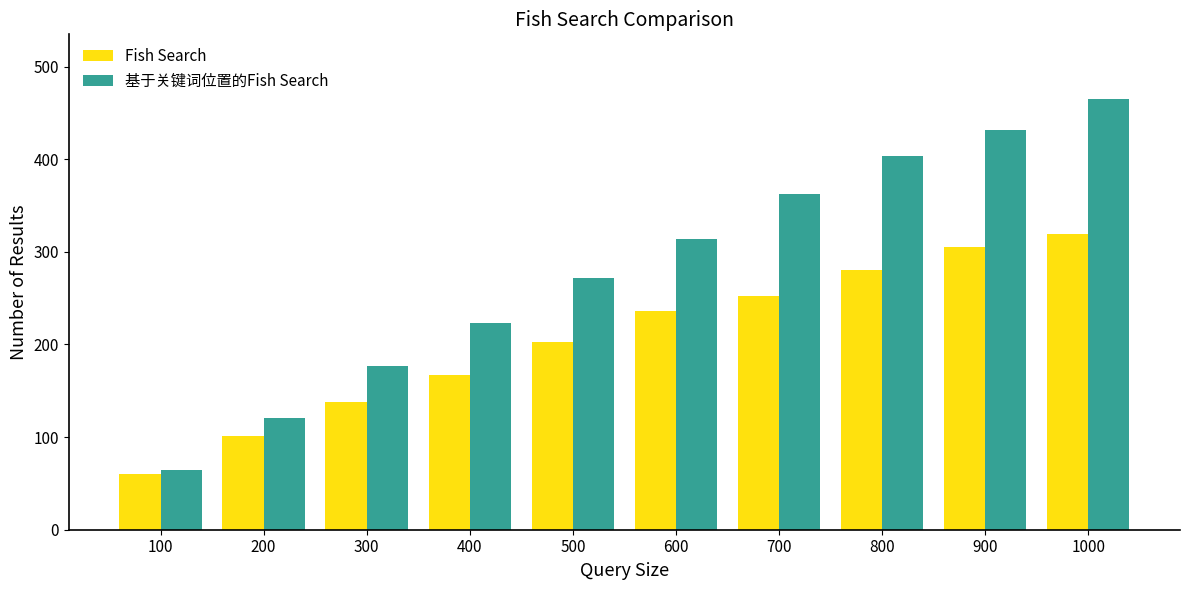

Rank the series at 100 from highest to lowest value.

基于关键词位置的Fish Search, Fish Search